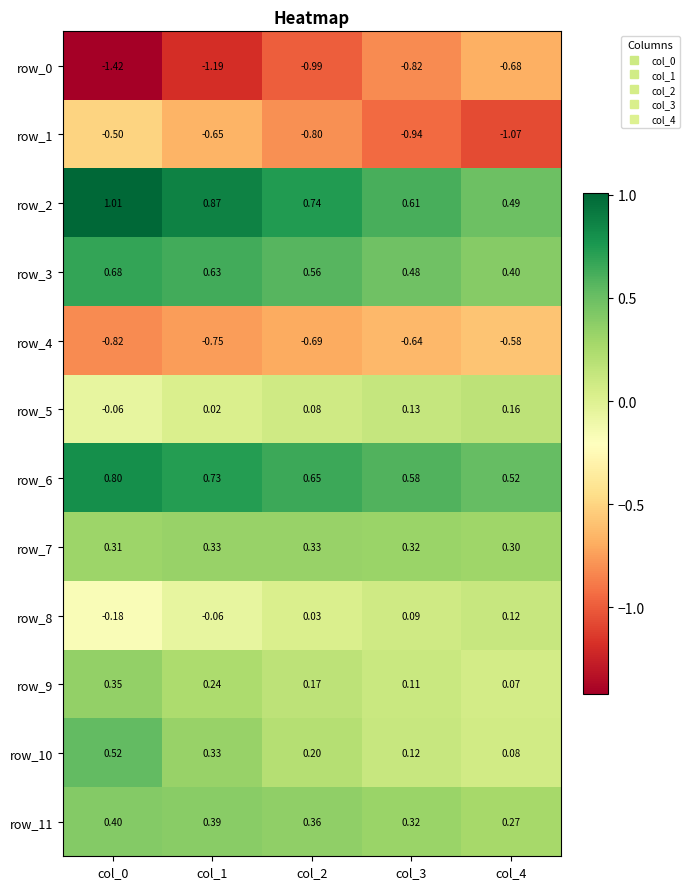

Is the value of row_2 at col_3 greater than the value of row_4 at col_3?

Yes